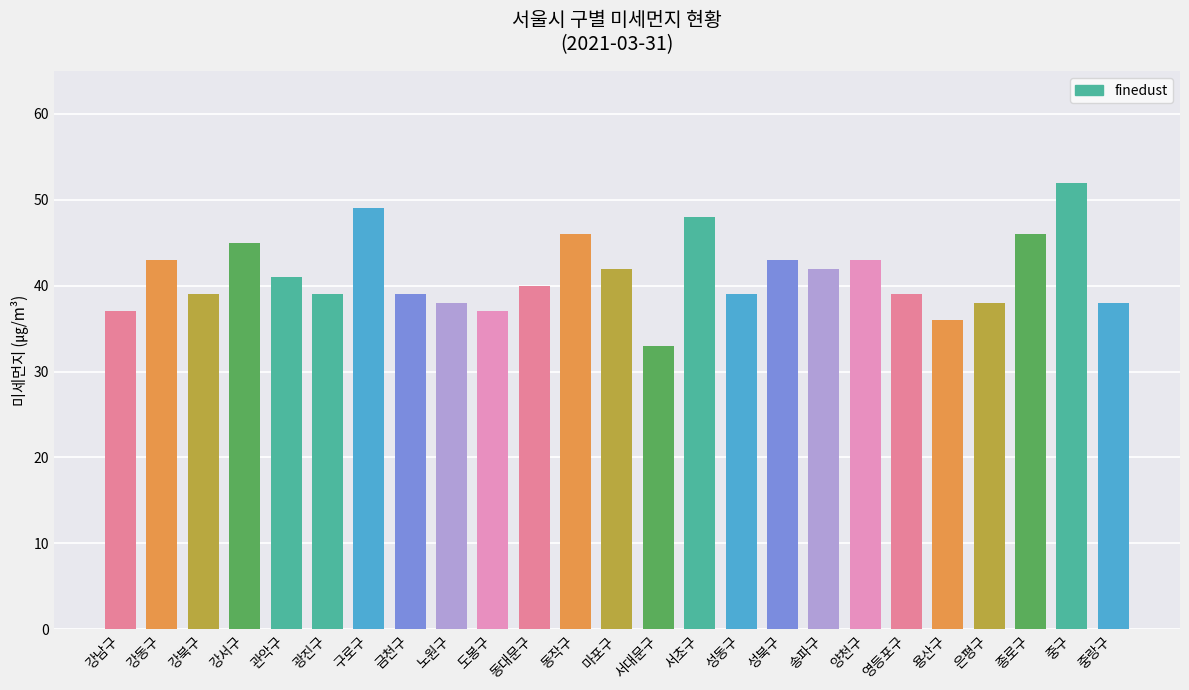

At which category does the chart reach its peak across all series?

중구